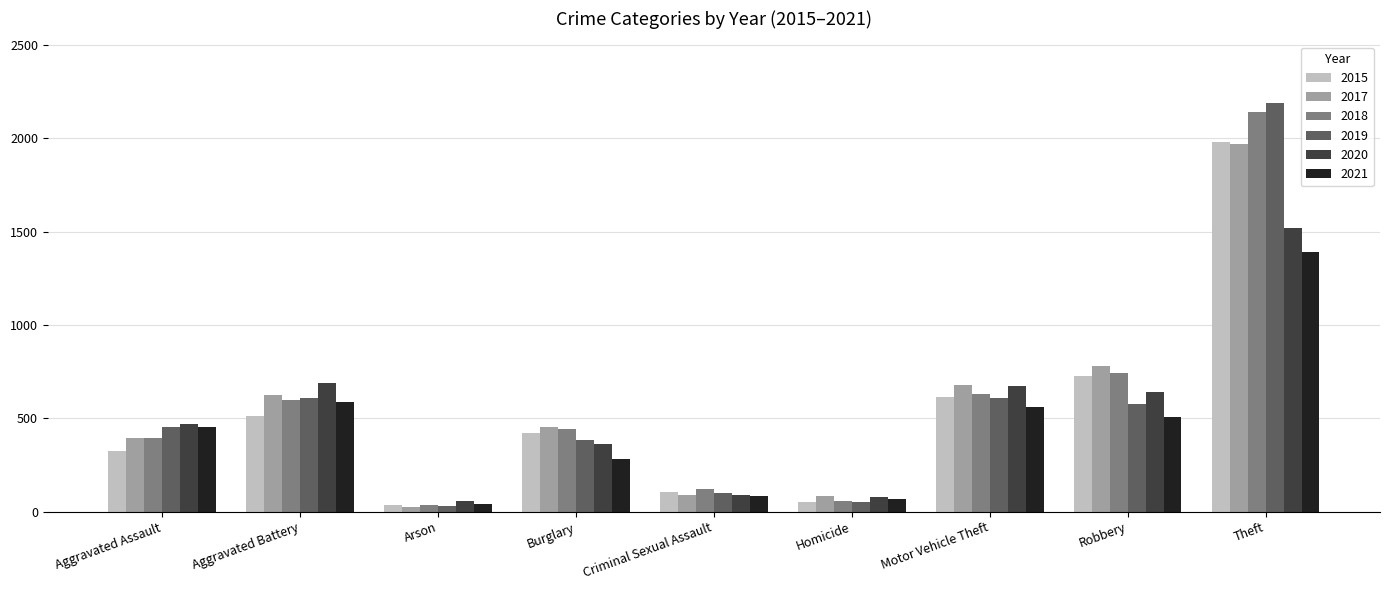

What is the total value across all series at Theft?

11189